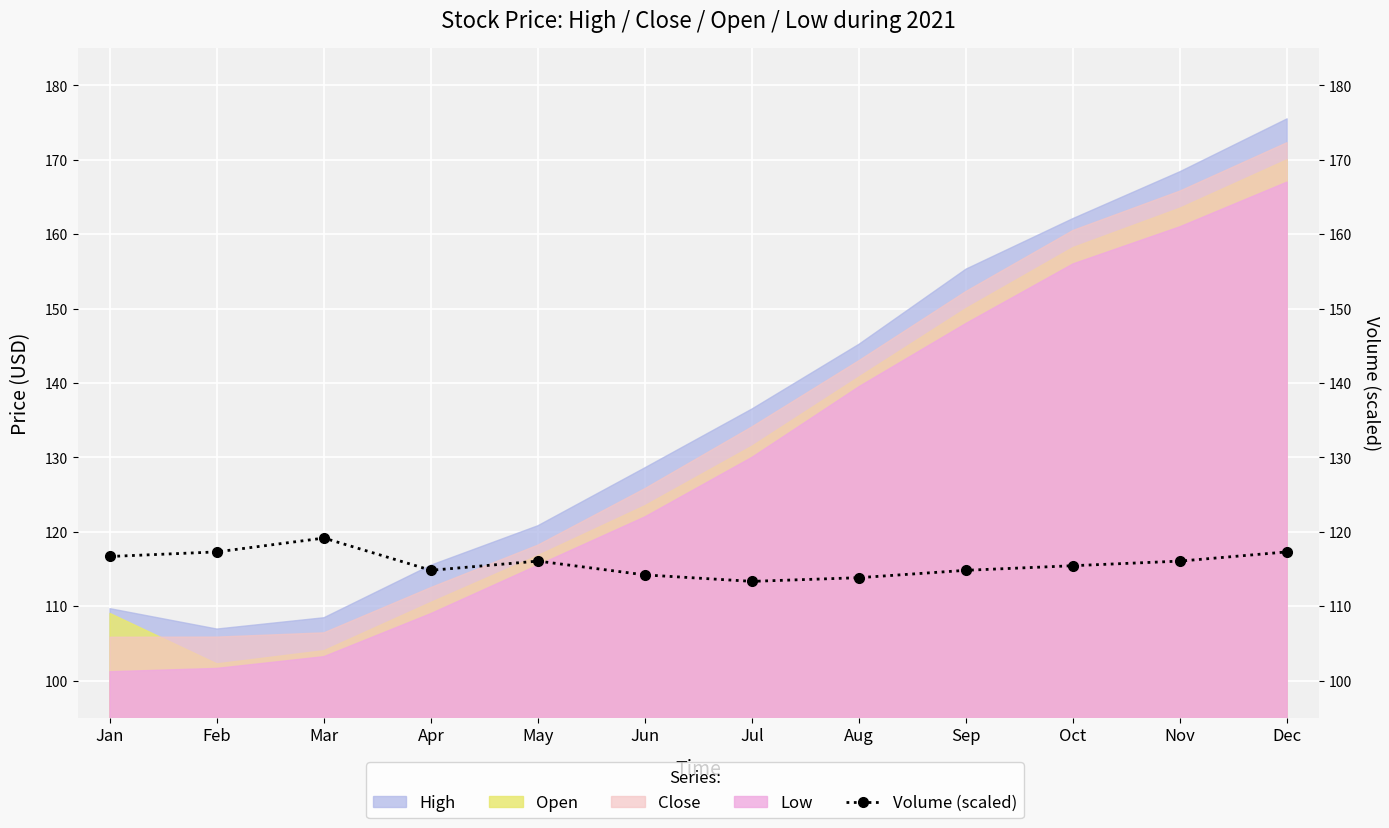

How many values are below 116?

6